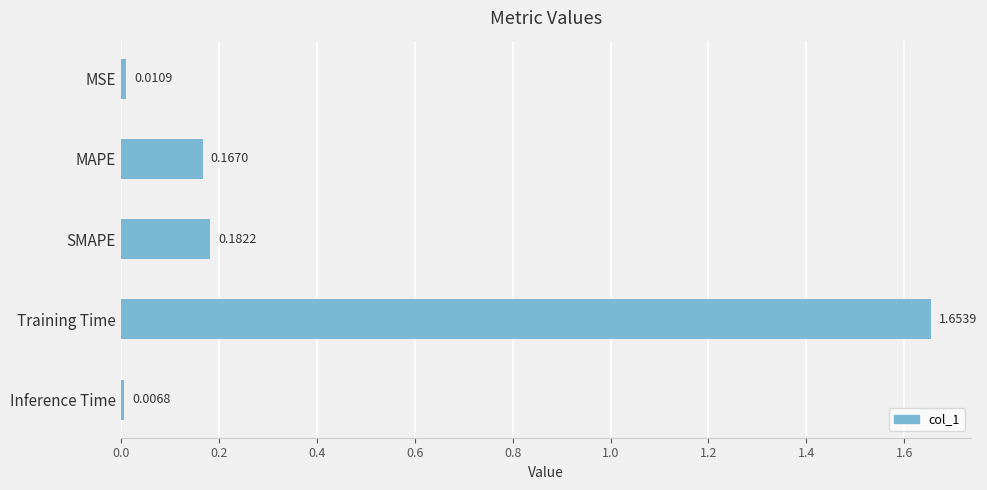

Rank the categories by value from highest to lowest.

Training Time, SMAPE, MAPE, MSE, Inference Time